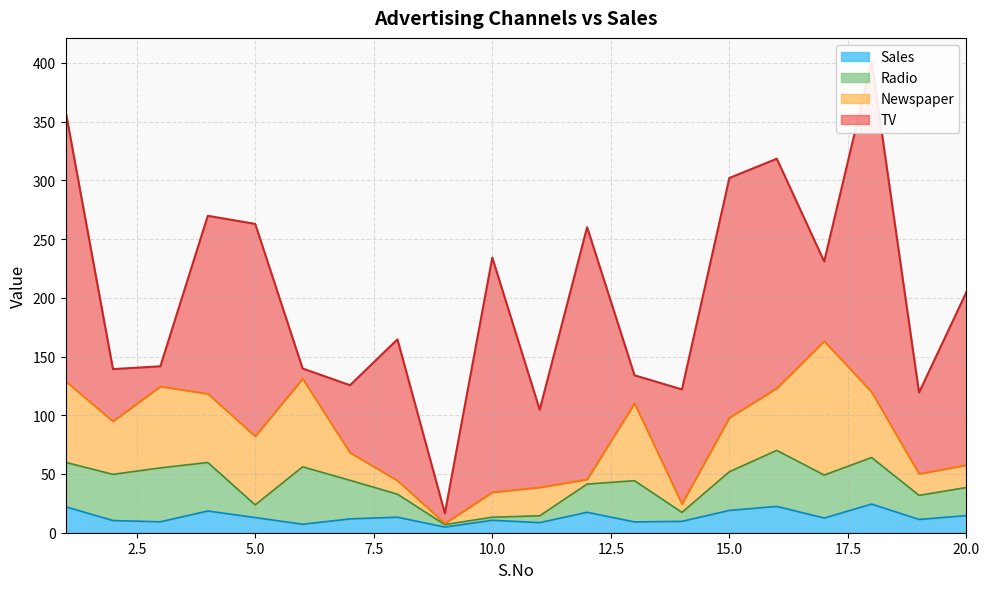

True or false: Sales and Newspaper cross at least once.

True